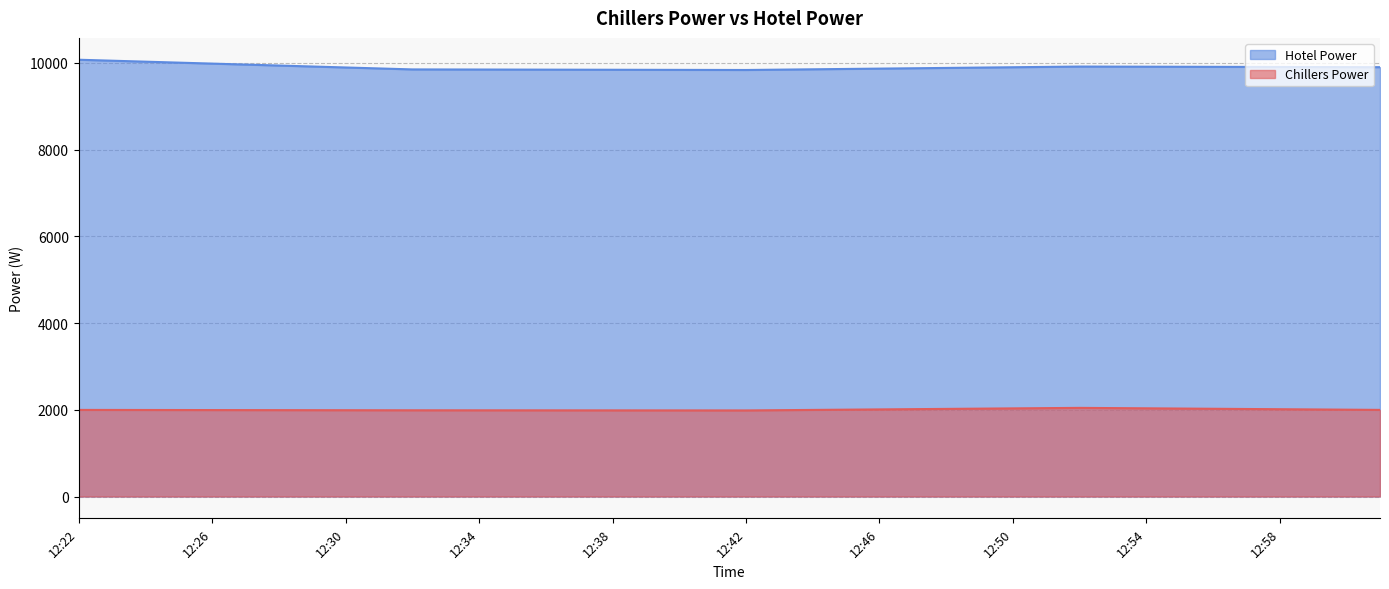

What is the average value of the Hotel Power series?

9900.1